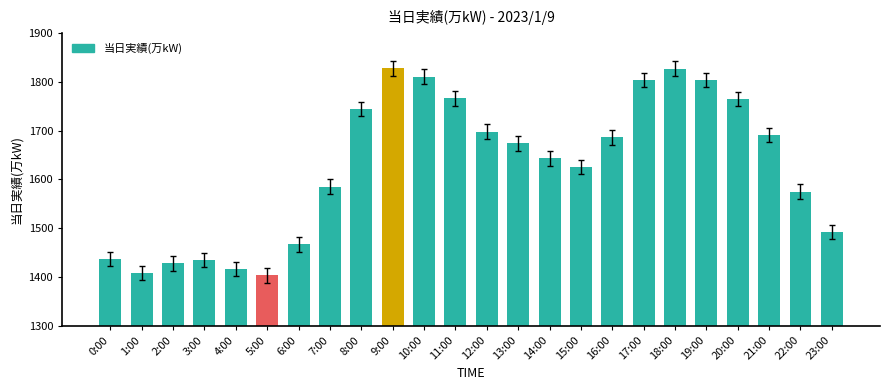

What is the change in value from 3:00 to 20:00?

+330